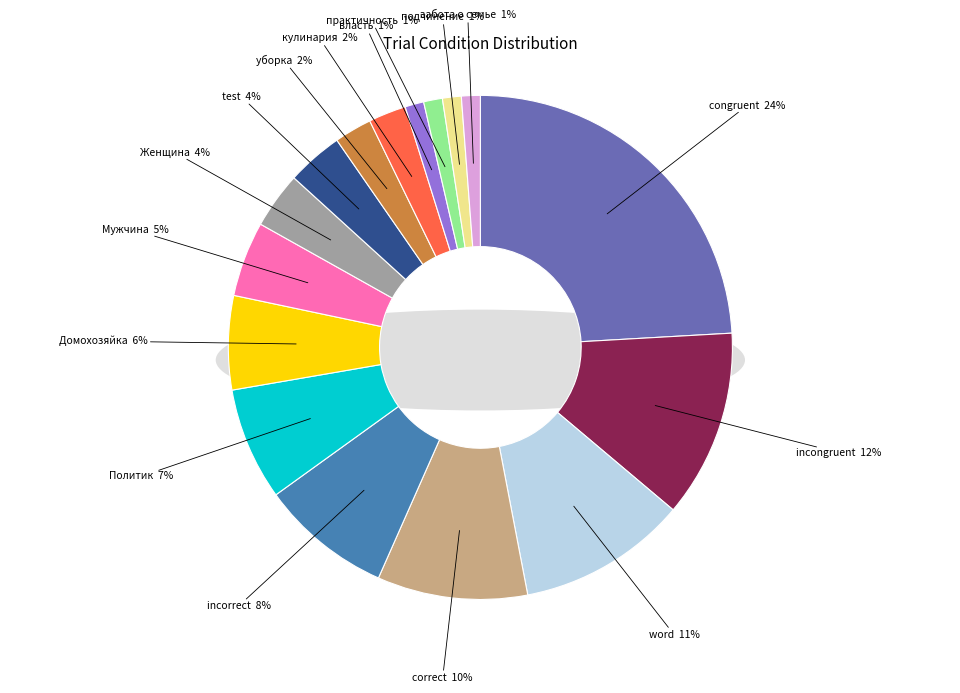

Rank the categories by value from highest to lowest.

congruent, incongruent, word, correct, incorrect, Политик, Домохозяйка, Мужчина, Женщина, test, уборка, кулинария, власть, практичность, подчинение, забота о семье